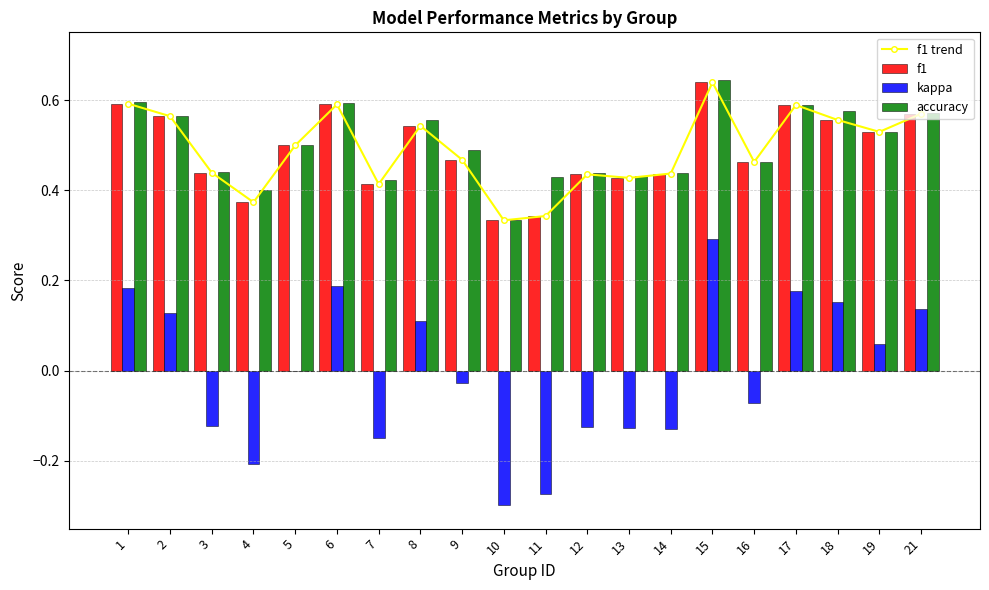

What is the value of the f1 bar at the 7th from the left?

0.4